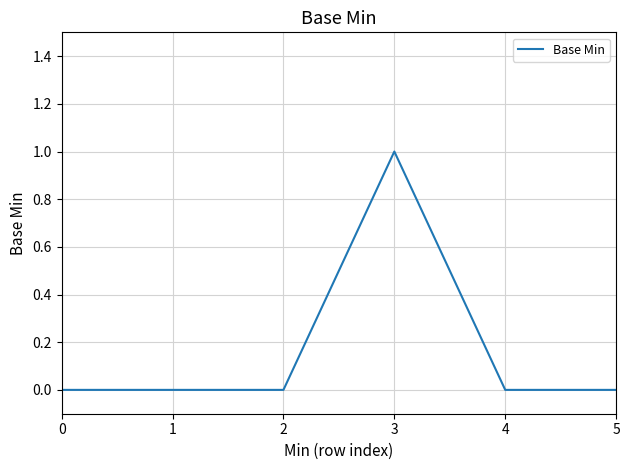

Which label corresponds to the largest value in the chart?

3